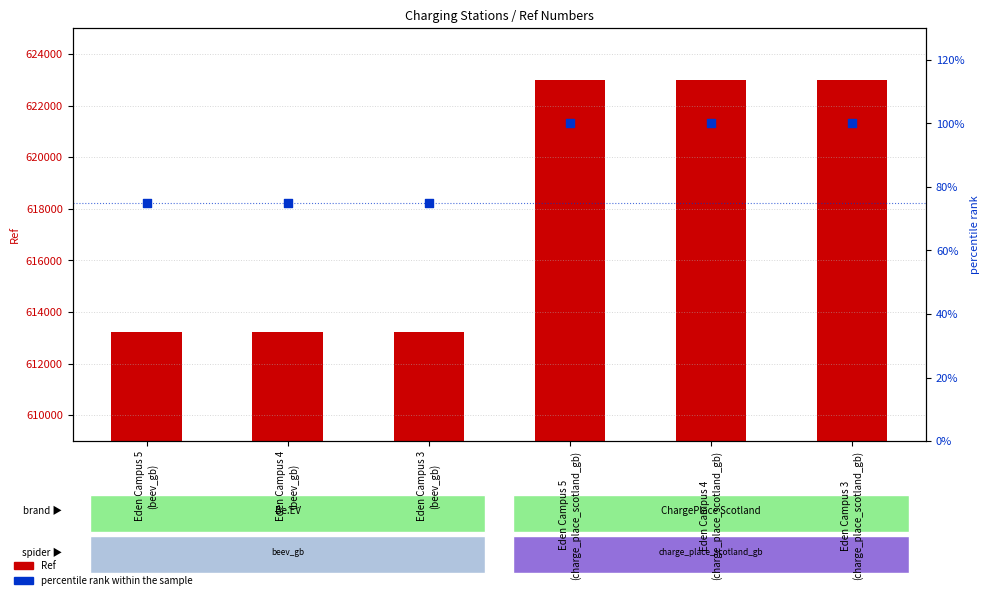

At how many categories does at least one series exceed 417569?

6